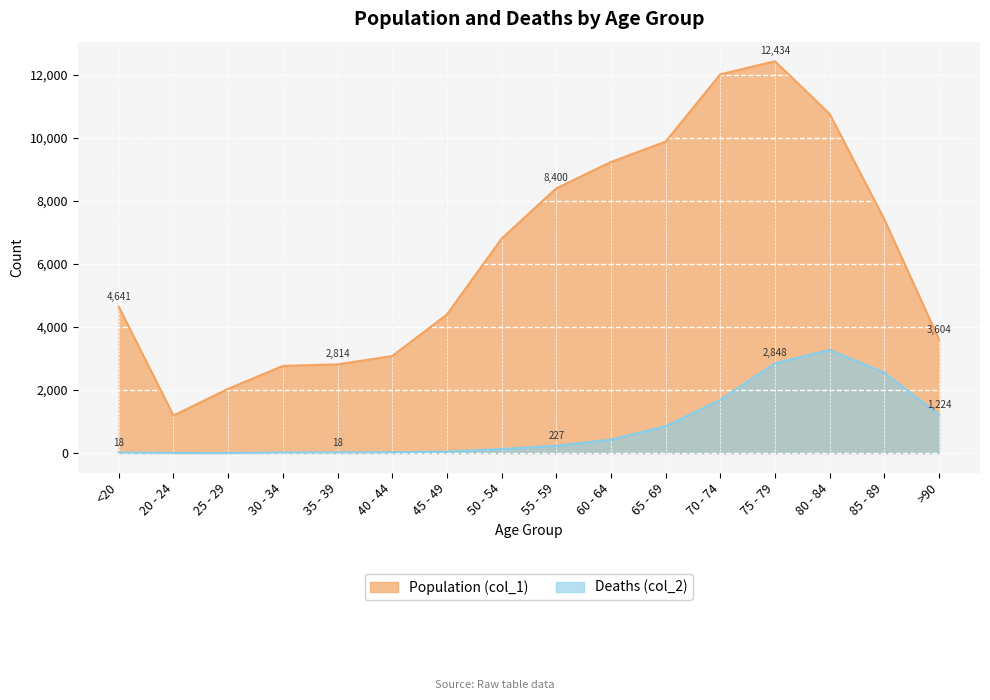

Which series has the largest total across all categories?

Population (col_1)